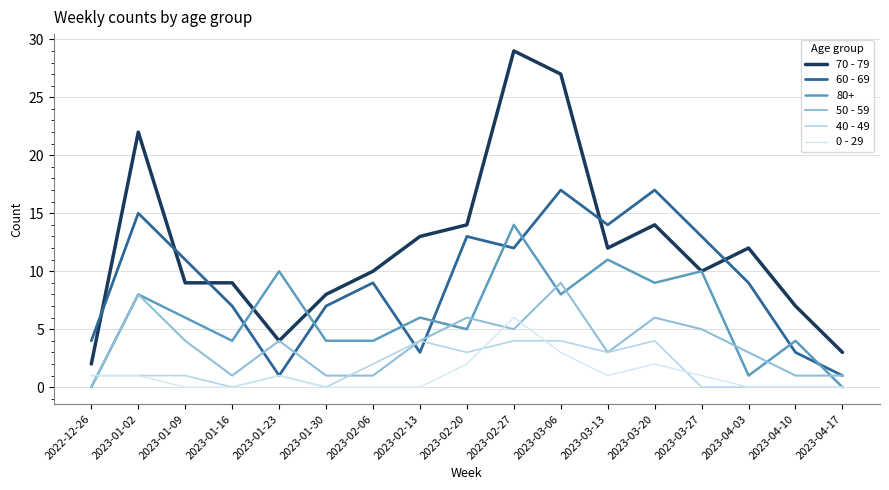

At which label does 0 - 29 first exceed 1?

2023-02-20